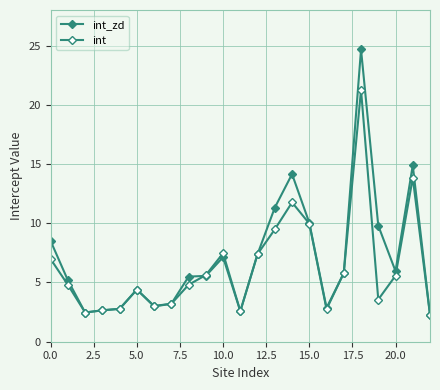

How many data points in int are above 4?

14